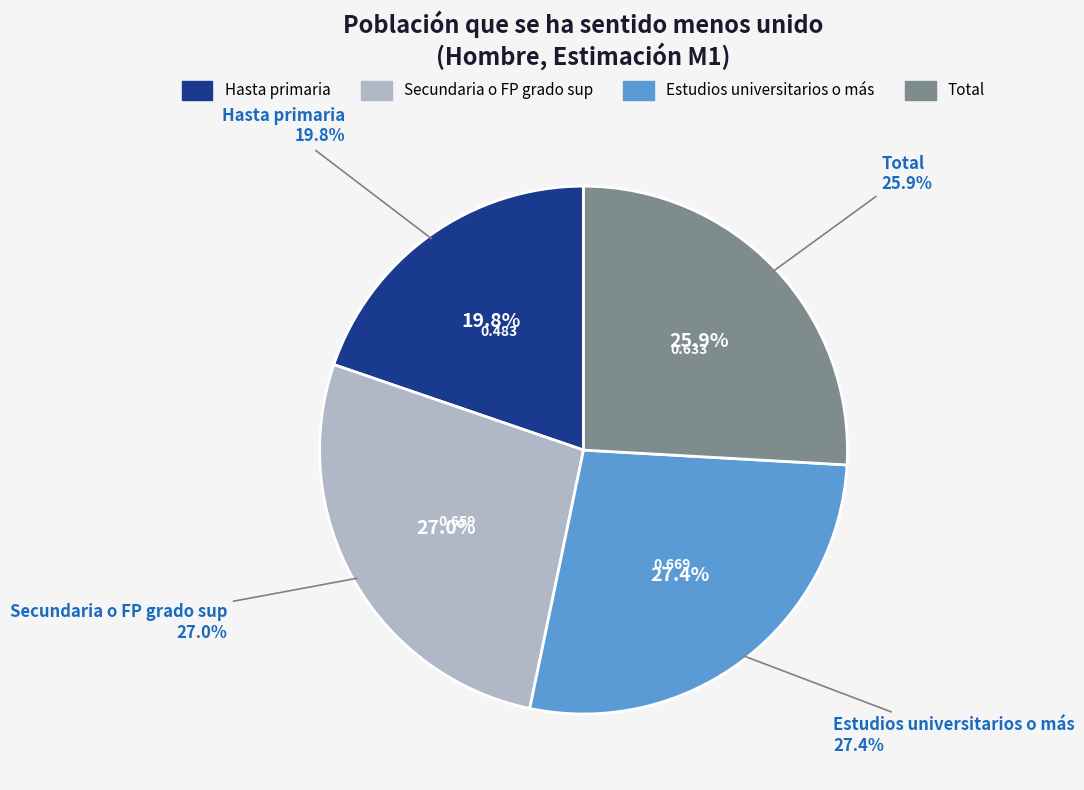

Does any single category account for the majority?

No